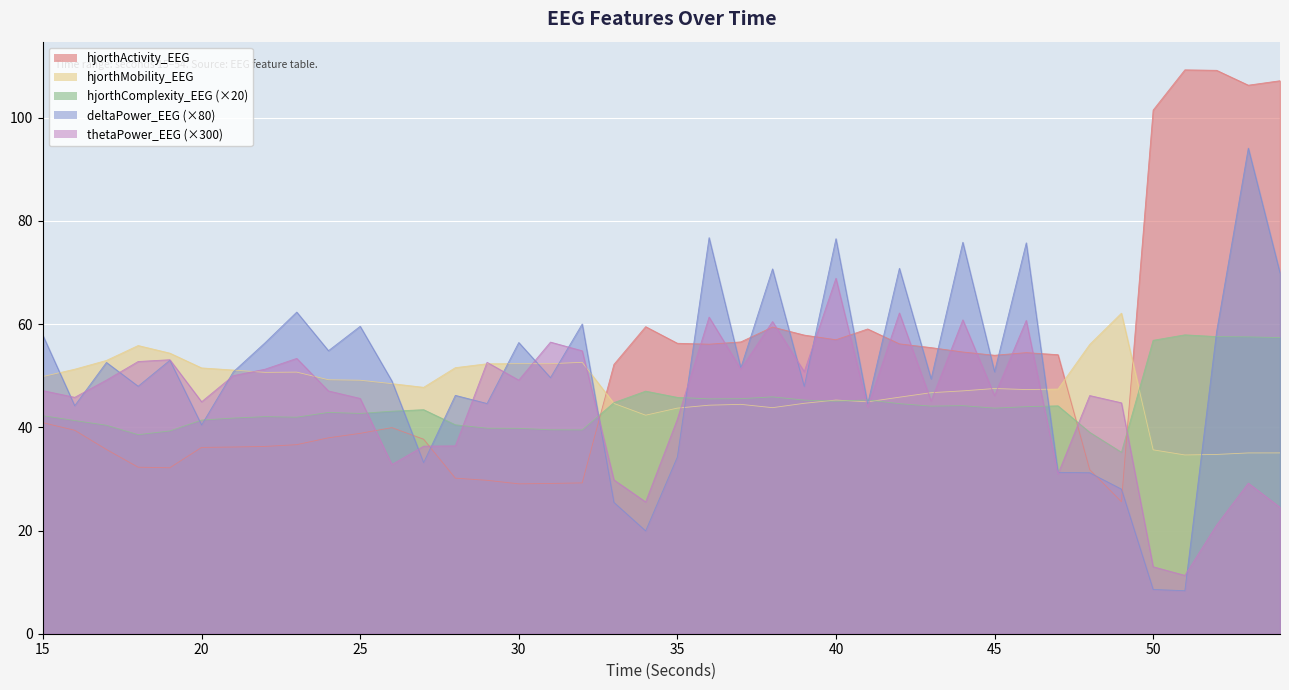

What is the greatest value displayed?

109.3